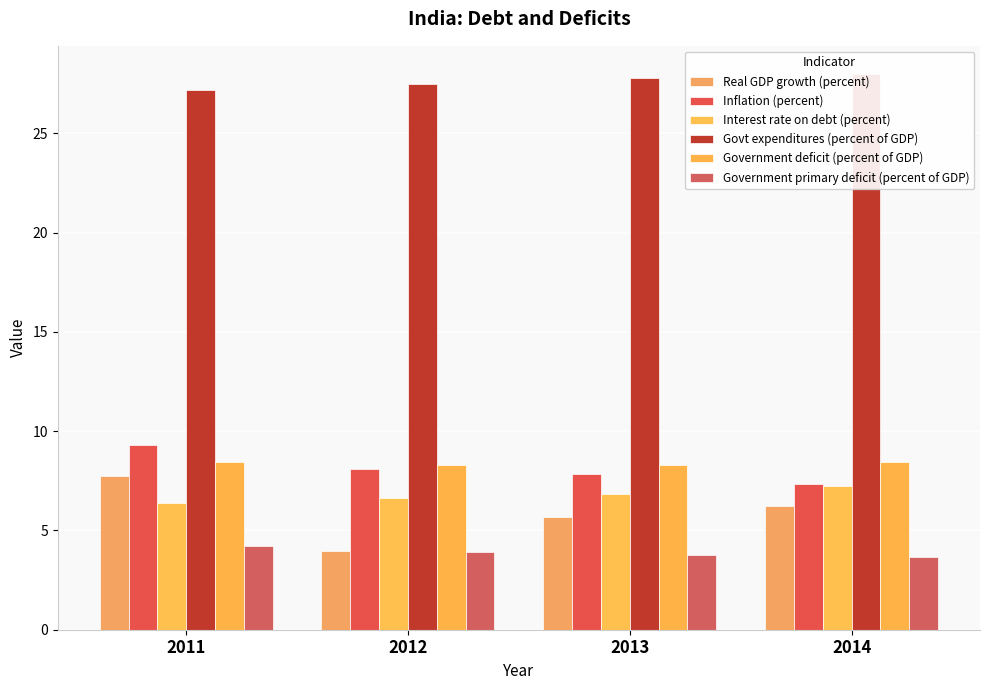

Rank the categories by Real GDP growth (percent) value from highest to lowest.

2011, 2014, 2013, 2012